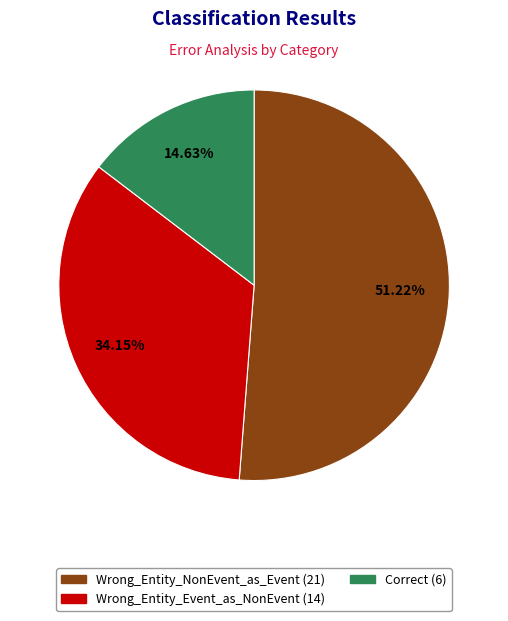

To the nearest percent, what is the average slice percentage?

33%